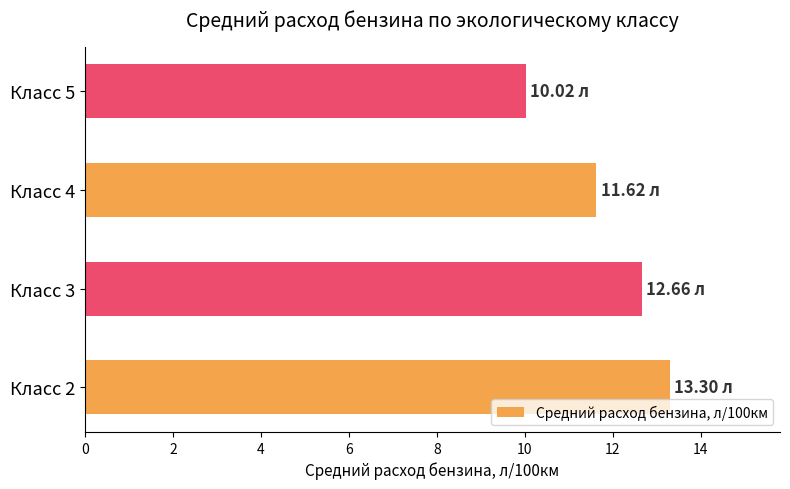

List the labels in order of value, largest first.

Класс 2, Класс 3, Класс 4, Класс 5